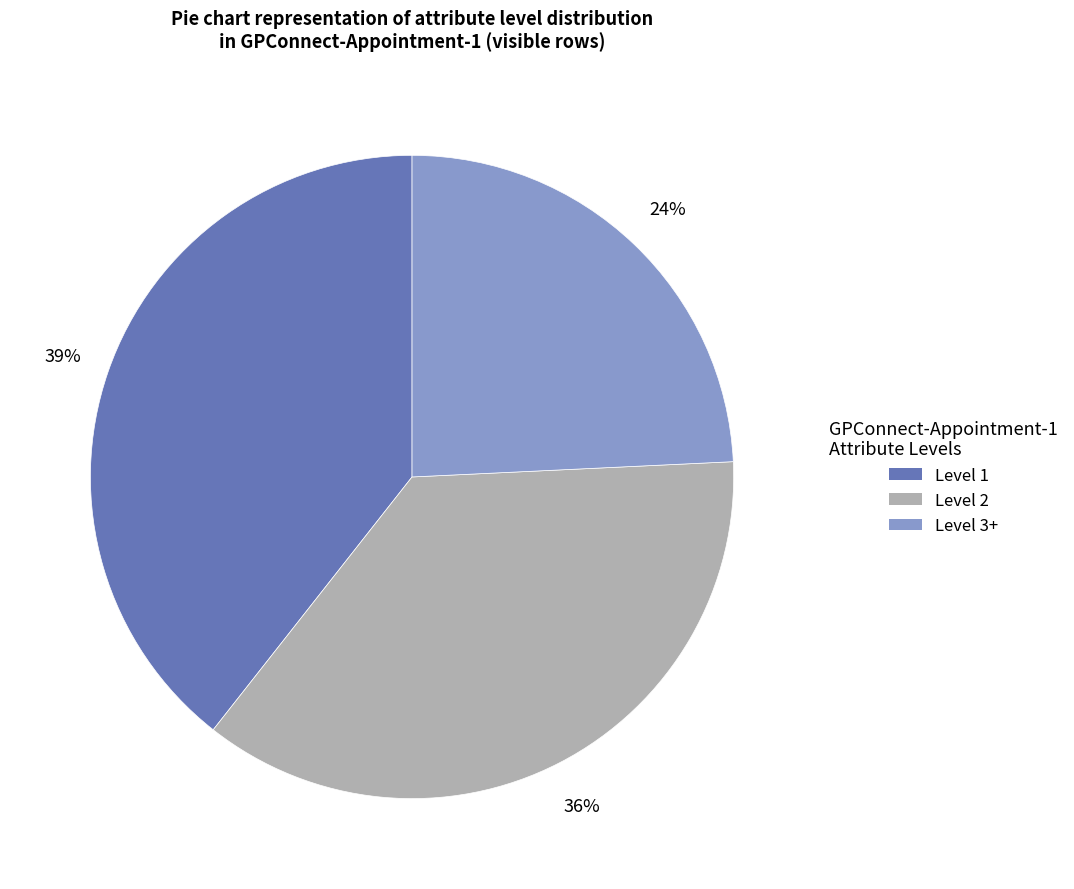

To the nearest percent, what is the difference between the largest and smallest slice percentages?

15%